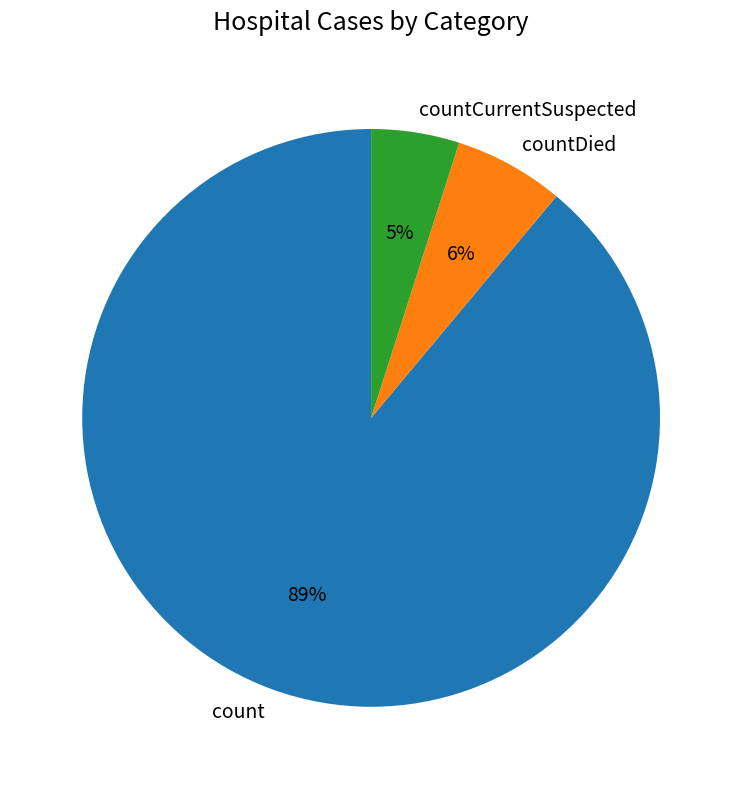

To the nearest percent, what is the average slice percentage?

33%